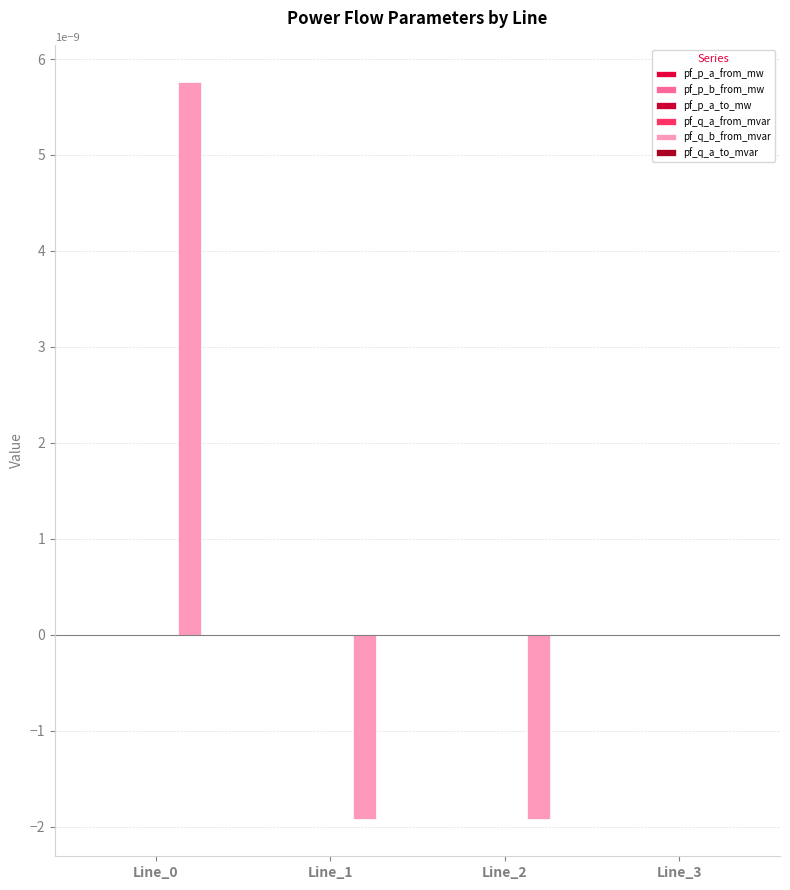

How many categories are shown in the chart?

4